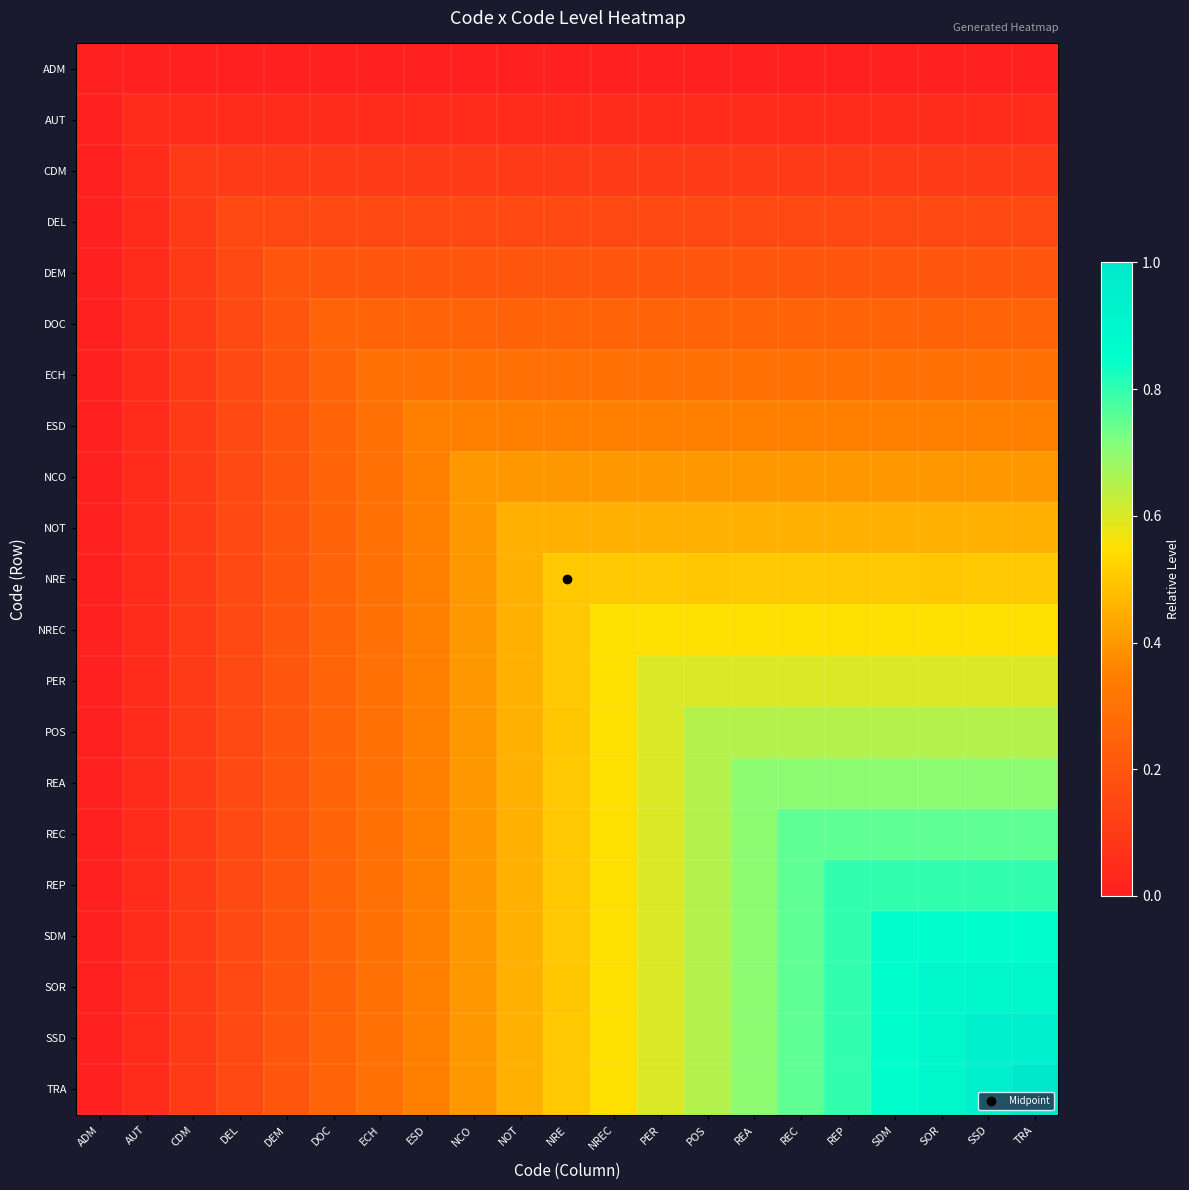

Which has a higher value, REC or REP?

REC